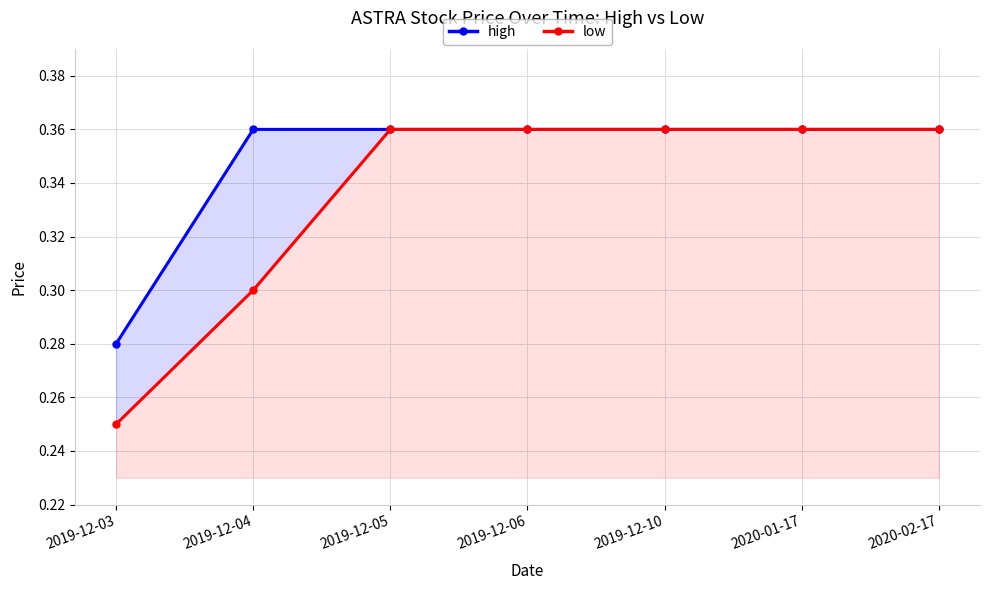

Which series has the largest total across all categories?

high